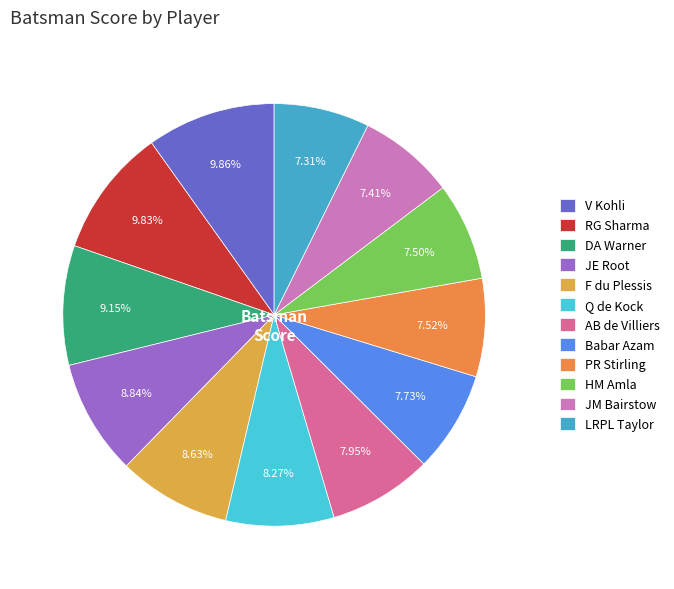

Combined, what portion of the pie is HM Amla and Q de Kock?

15.8%